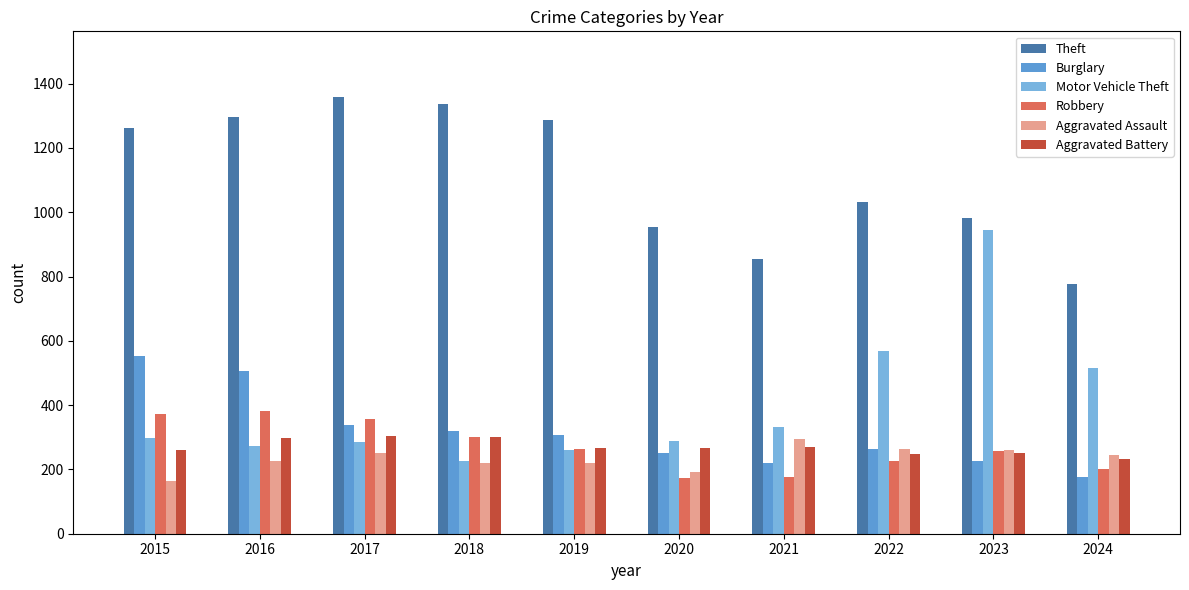

Which series changed the most between 2021 and 2024?

Motor Vehicle Theft